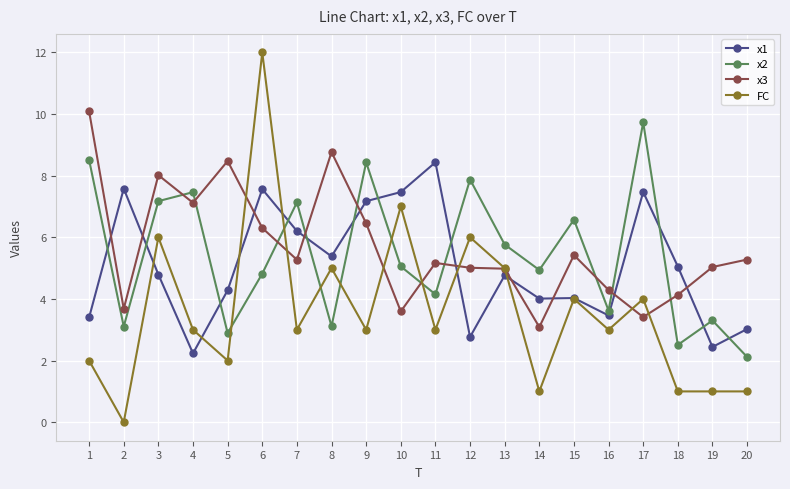

The value of FC at 17 is 2.2. True or false?

False